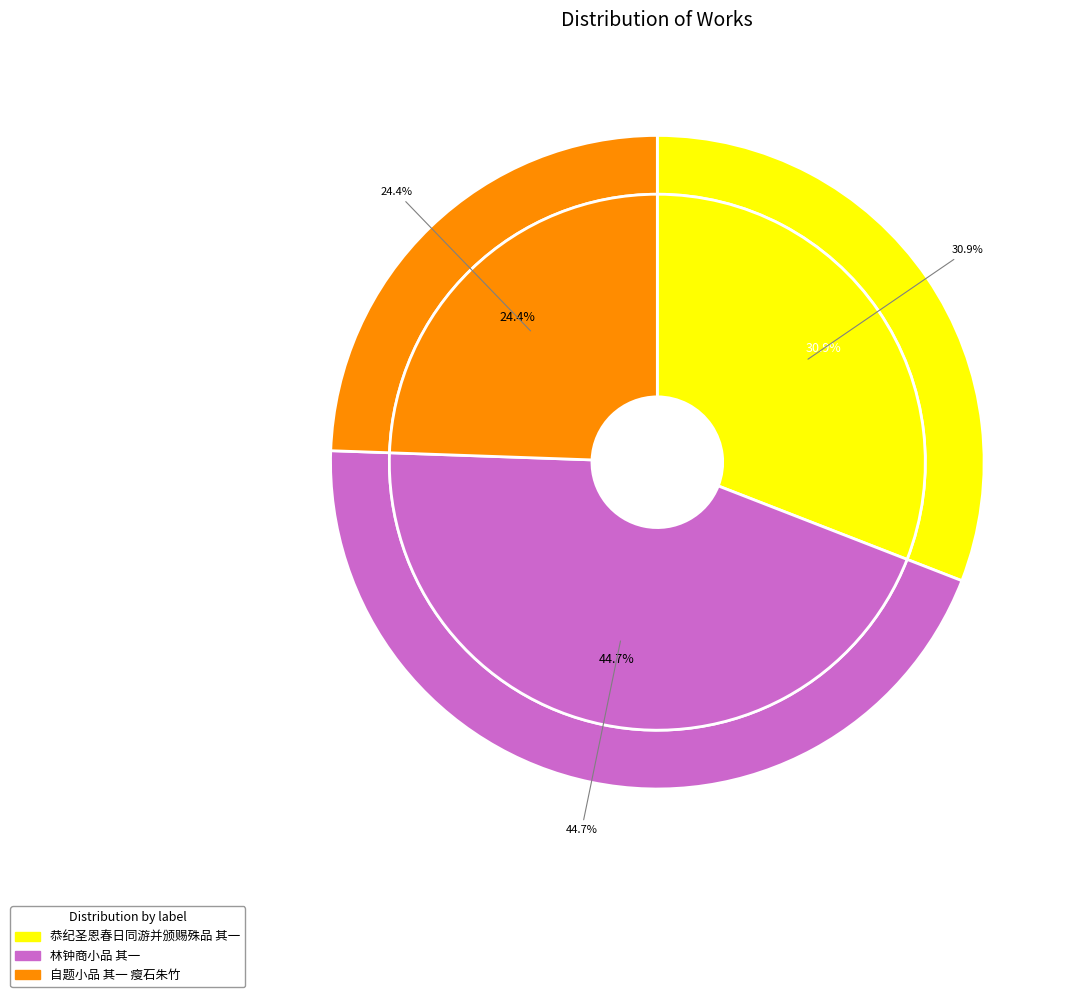

Which slice is the largest?

林钟商小品 其一